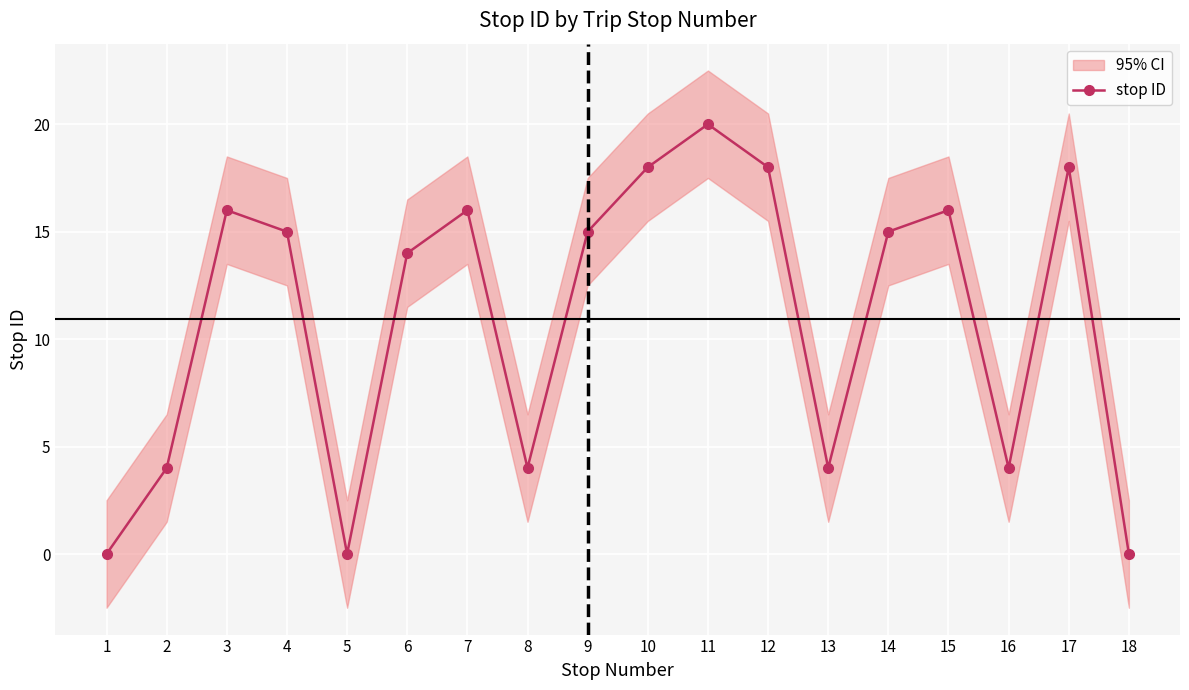

How many categories are shown in the chart?

18